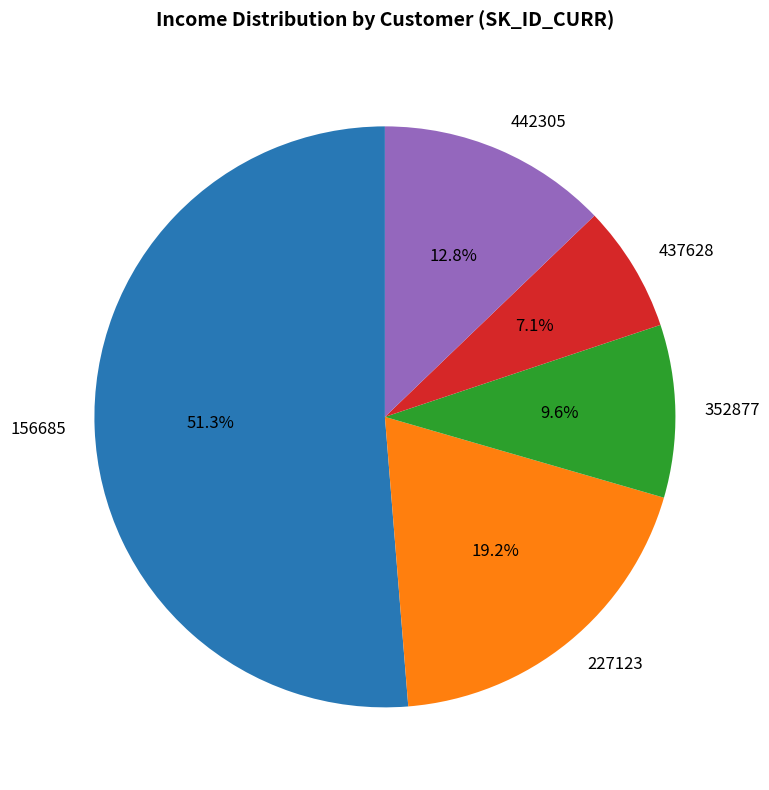

Is the sum of 227123 and 442305 greater than half?

No